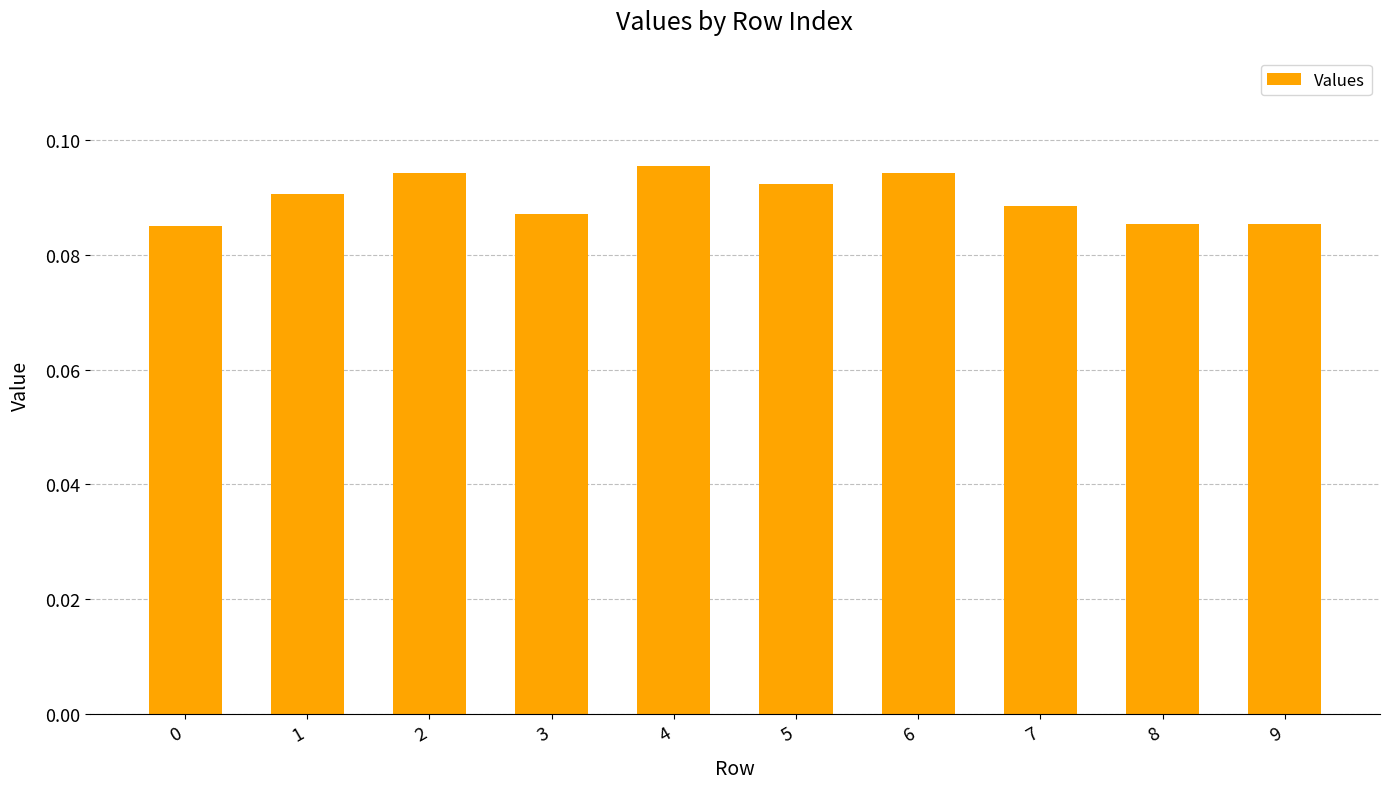

How many values are between 0 and 1?

10